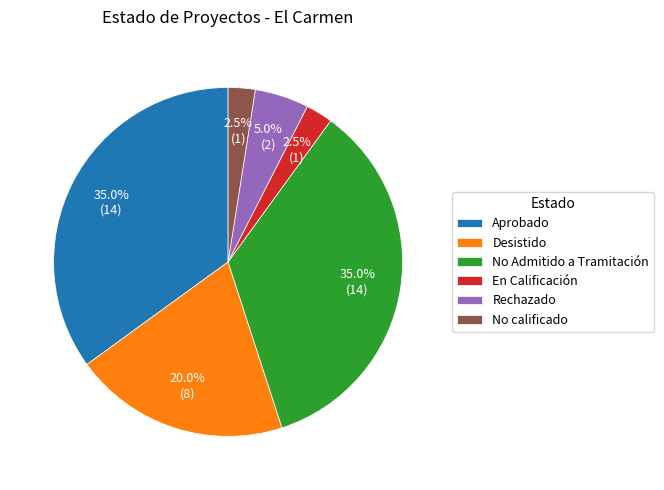

Between Aprobado and Rechazado, which is larger?

Aprobado